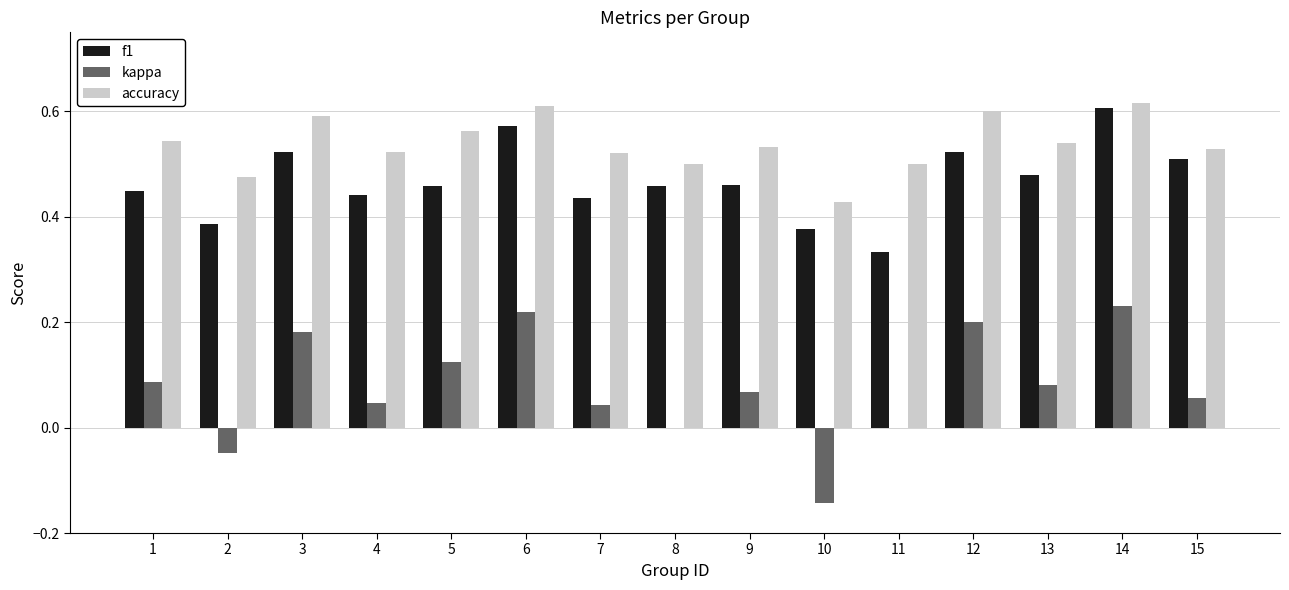

Is it true that f1 equals 0.2 at 9?

False